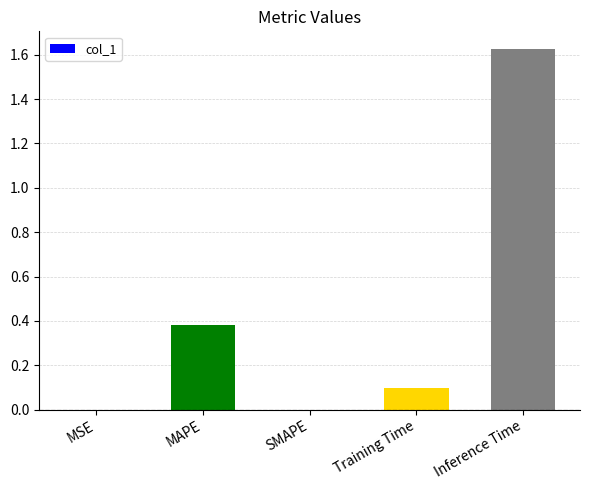

What is the sum of the values at MAPE and Training Time?

0.5